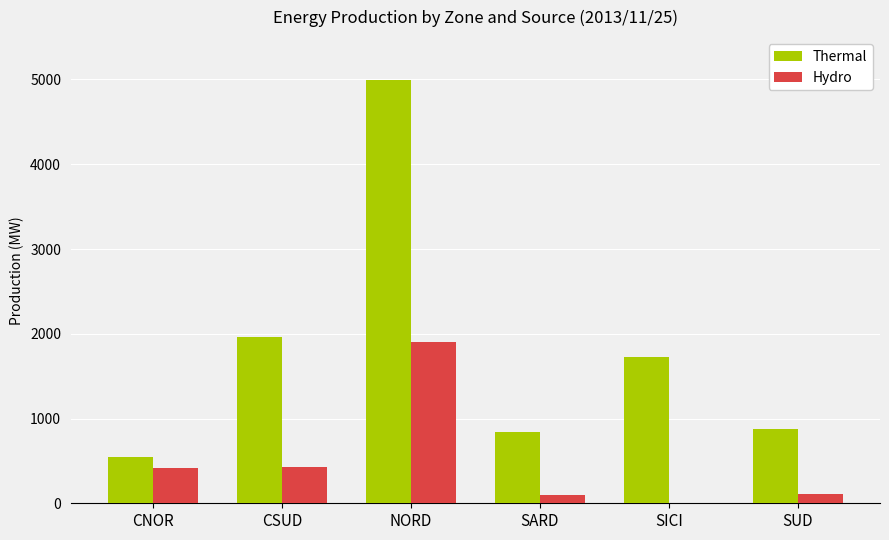

How many categories are shown in the chart?

6